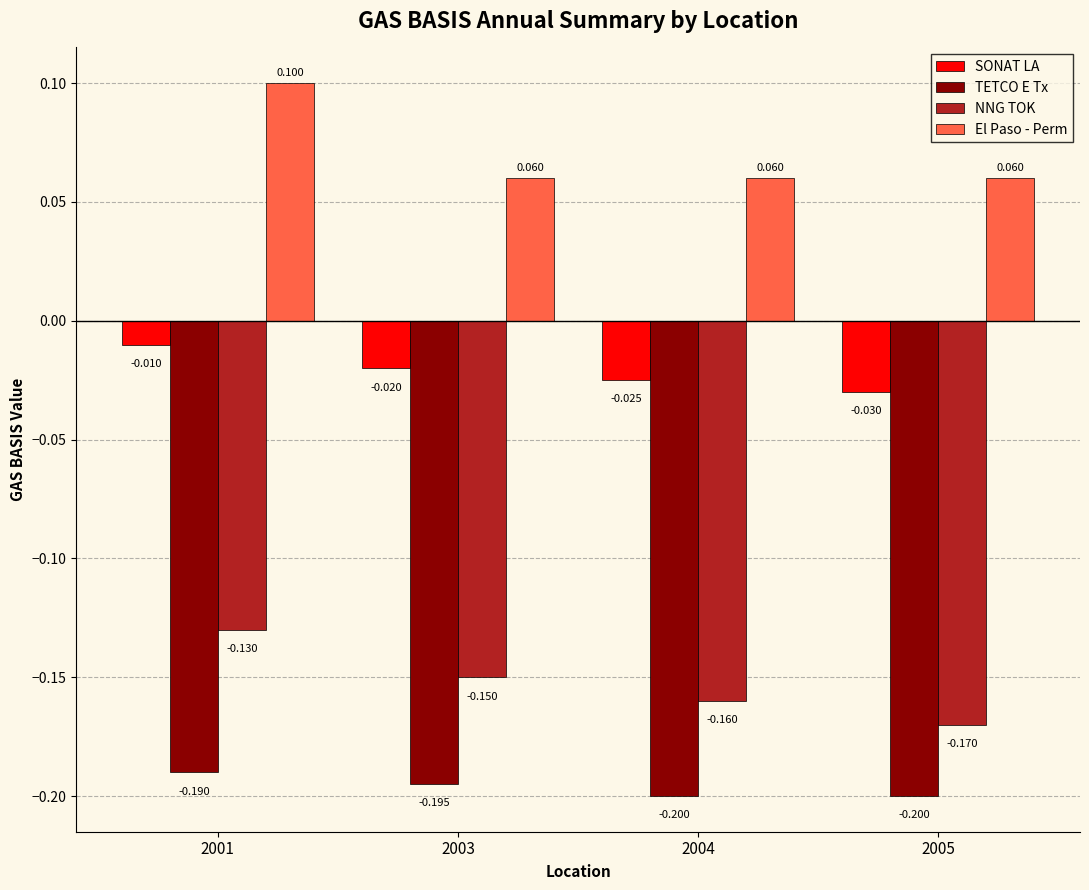

Which series changed the most between 2003 and 2004?

NNG TOK